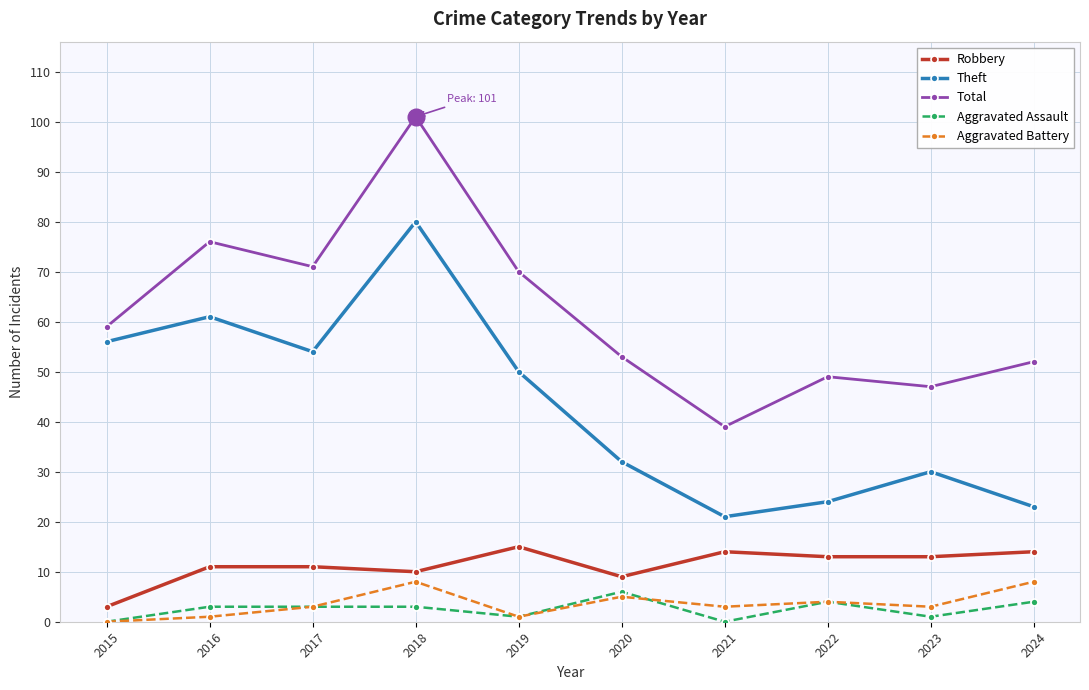

What is the value of the Robbery point at the 5th from the left?

15